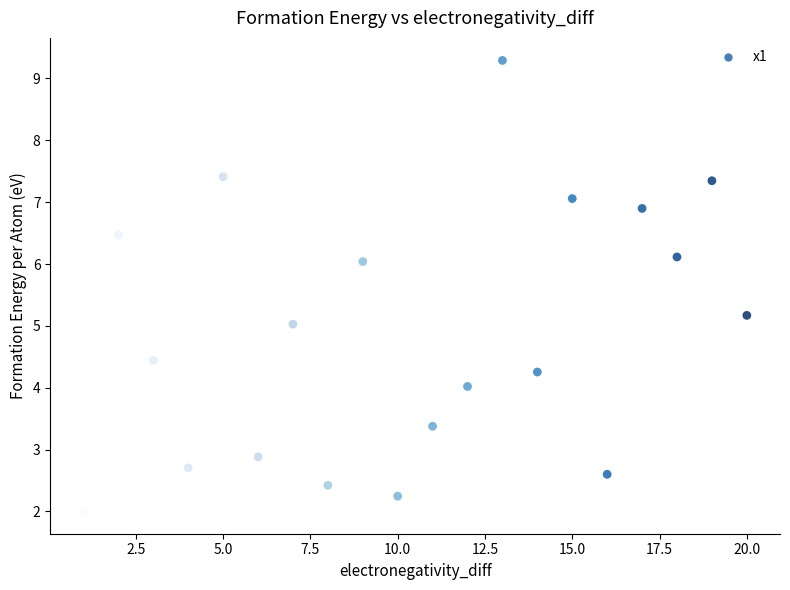

What is the range of X values (max minus min)?

19.0